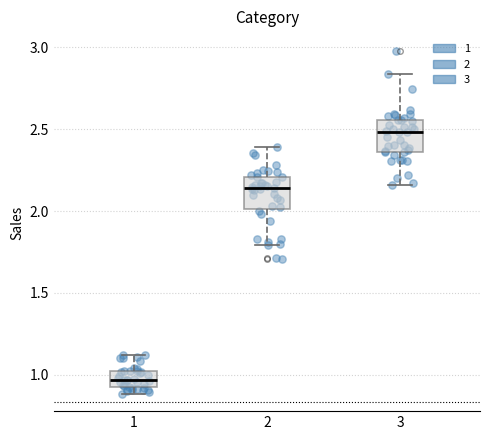

Reading left to right, transcribe this box plot: for each box, give where its median line is, the range the box spans, and where its two whiskers end, as read against the y-axis. The values are not printed on the chart, so give them approximately, as read against the axis.

1: median 0.95, box 0.90 to 1.00, whiskers 0.90 (just below the box's lower edge) to 1.10
2: median 2.15, box 2.00 to 2.20, whiskers 1.80 to 2.40
3: median 2.50, box 2.35 to 2.55, whiskers 2.15 to 2.85